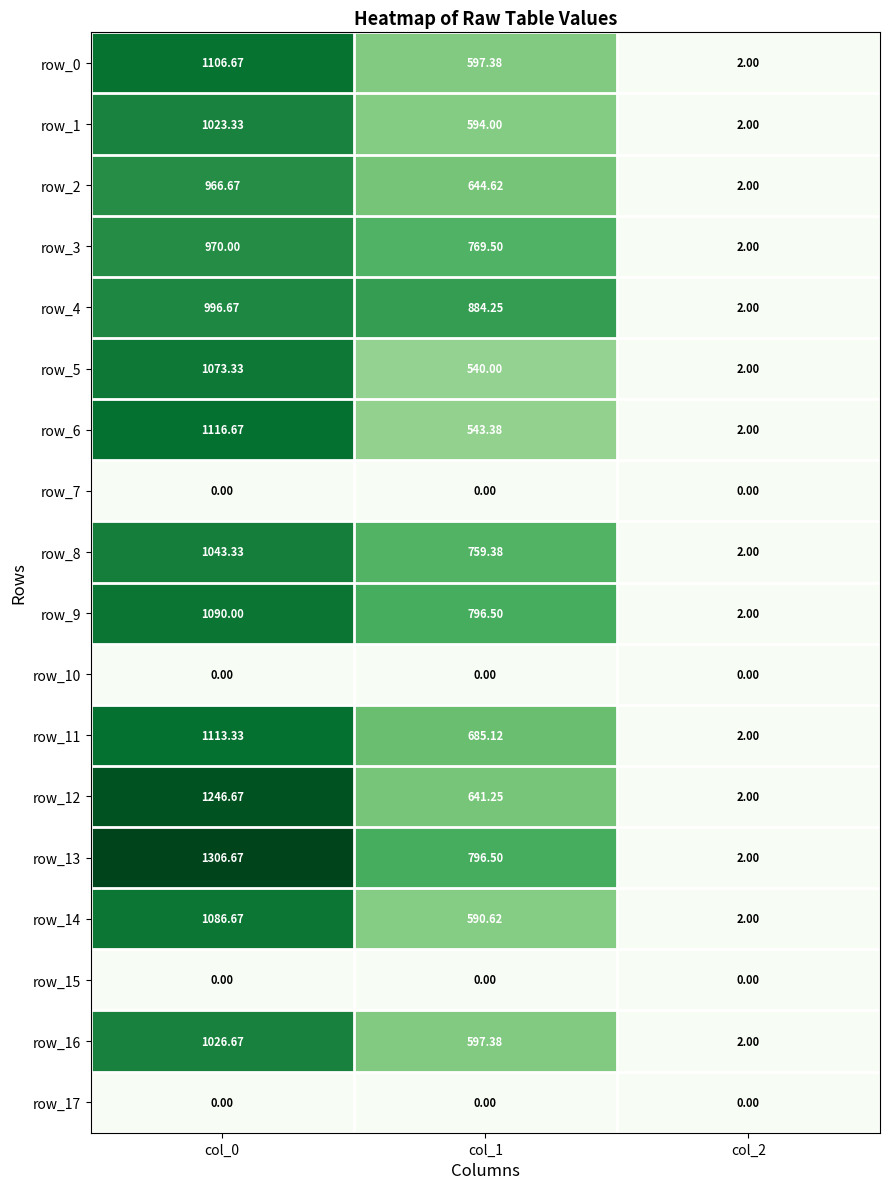

What is the difference between the maximum and minimum values in the row_14 series?

1084.7